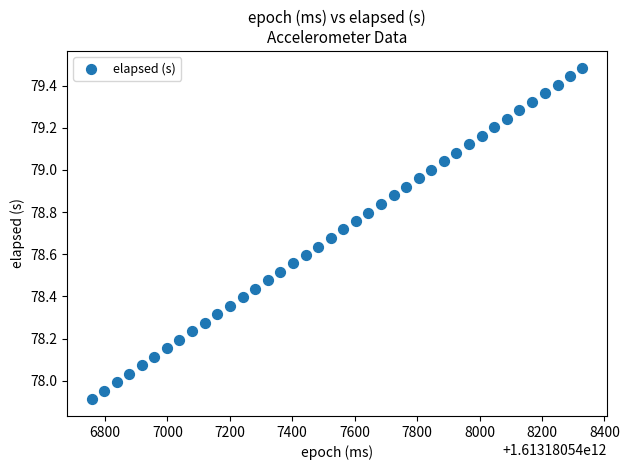

What is the range of Y values (max minus min)?

1.6